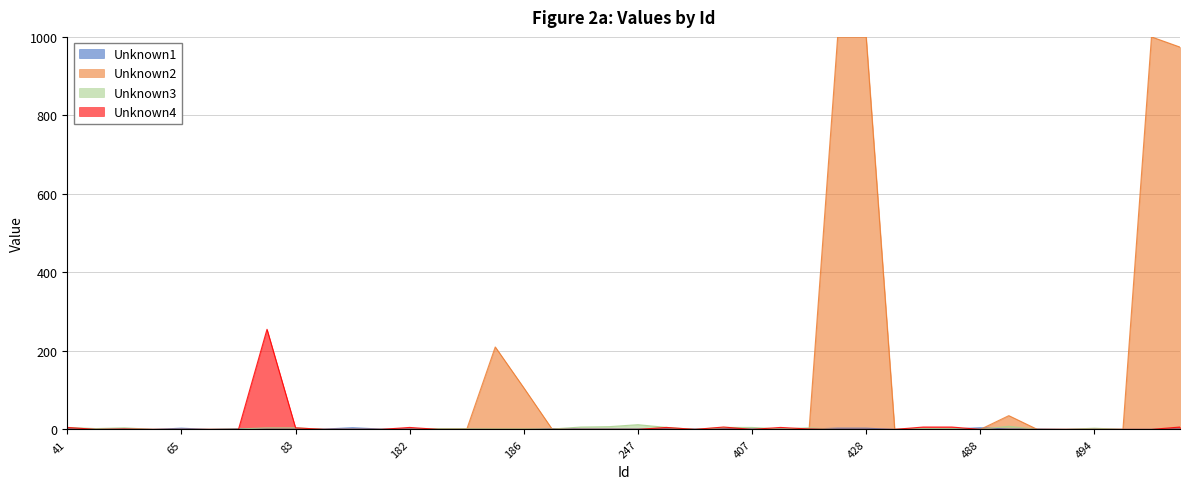

At which category does Unknown1 reach its first local valley?

64